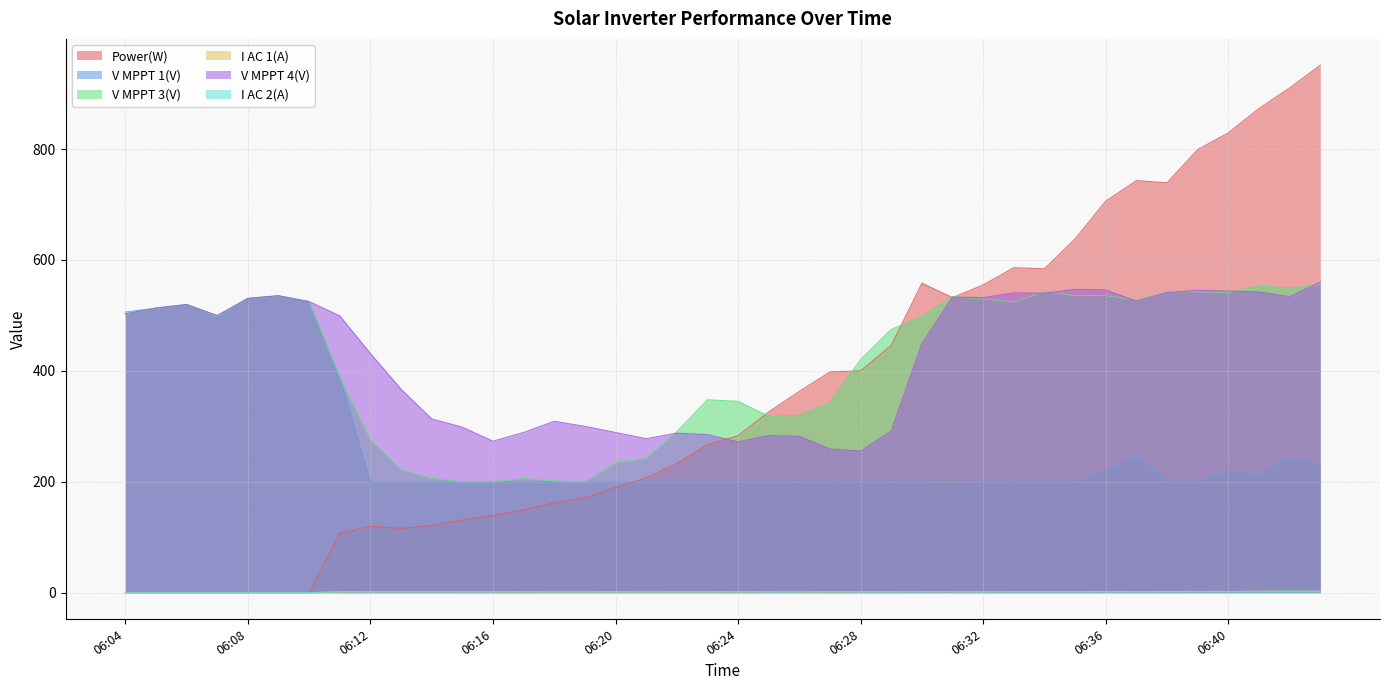

At how many categories does at least one series exceed 9?

40